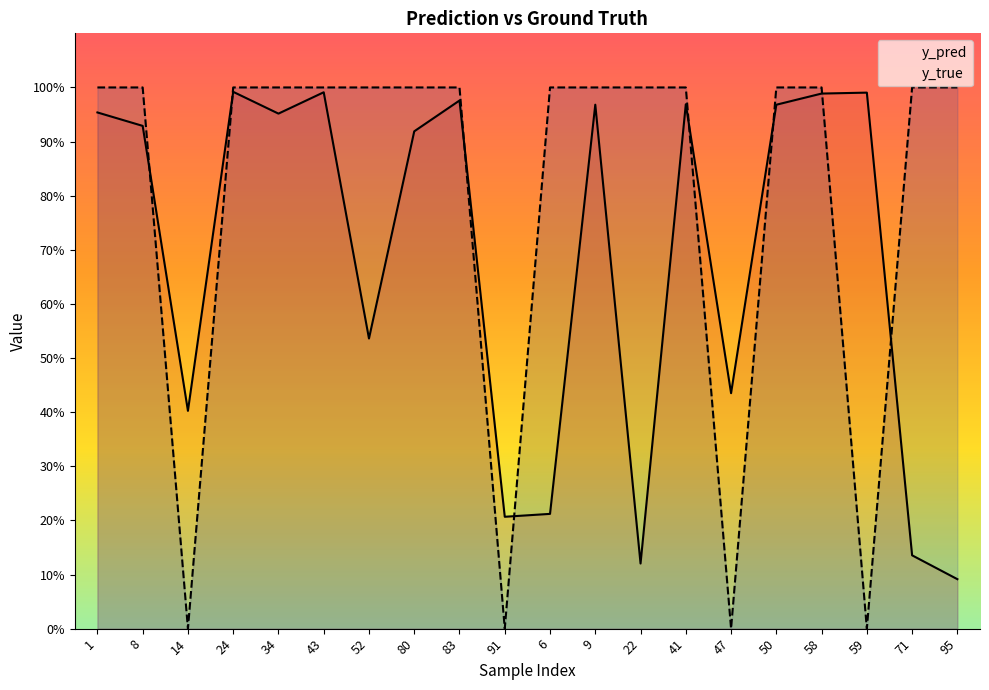

What is the value of the y_true point at the 7th from the left?

1.0